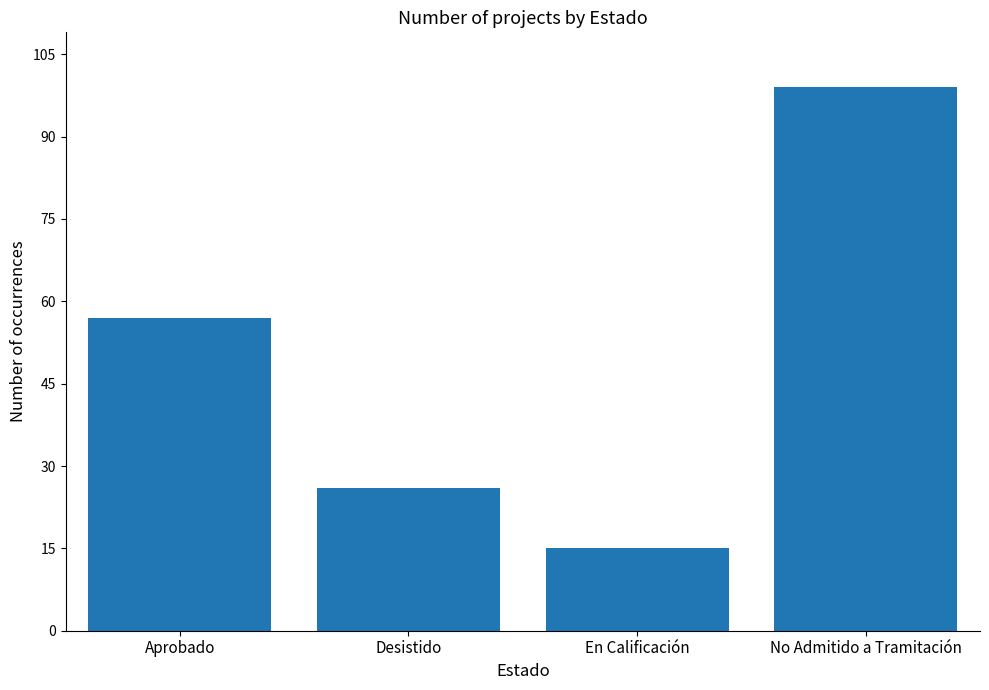

List the labels in order of value, largest first.

No Admitido a Tramitación, Aprobado, Desistido, En Calificación